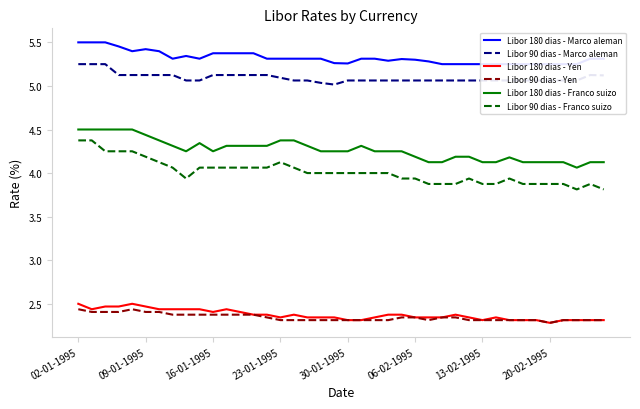

True or false: Libor 90 dias - Franco suizo and Libor 180 dias - Franco suizo intersect in this chart.

False